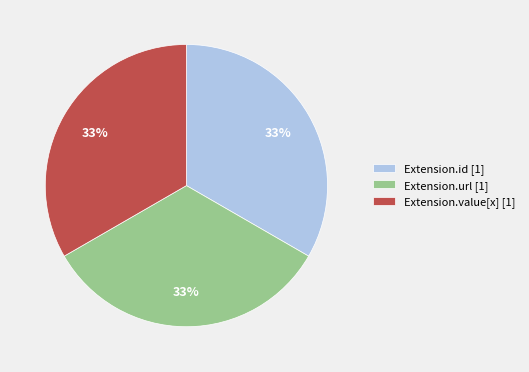

To the nearest percent, what is the average slice percentage?

33%